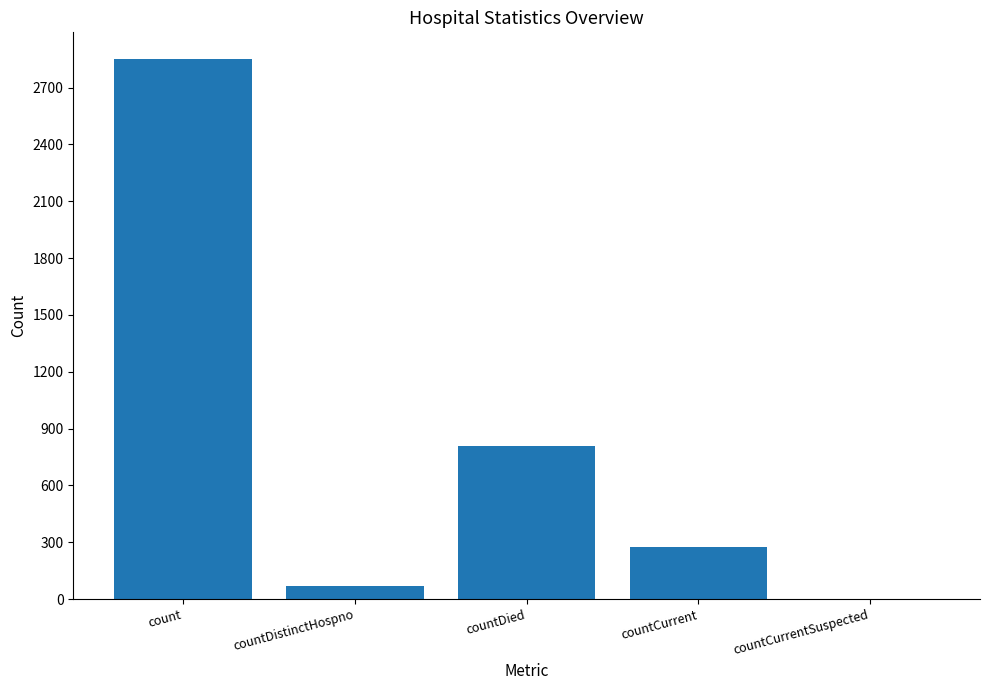

The chart shows a value of 808 at countDied. True or false?

True